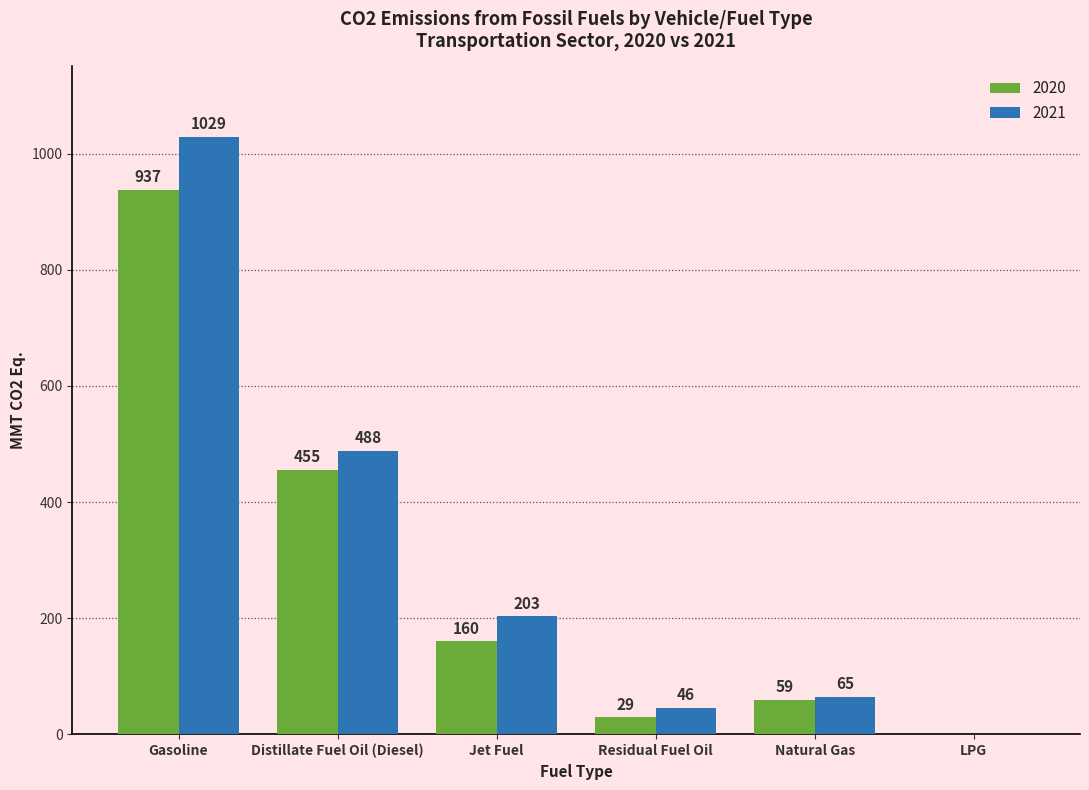

Reading left to right, what are all the values shown in this chart?

2020: Gasoline=937	Distillate Fuel Oil (Diesel)=455	Jet Fuel=160	Residual Fuel Oil=29	Natural Gas=59	LPG=0
2021: Gasoline=1029	Distillate Fuel Oil (Diesel)=488	Jet Fuel=203	Residual Fuel Oil=46	Natural Gas=65	LPG=0